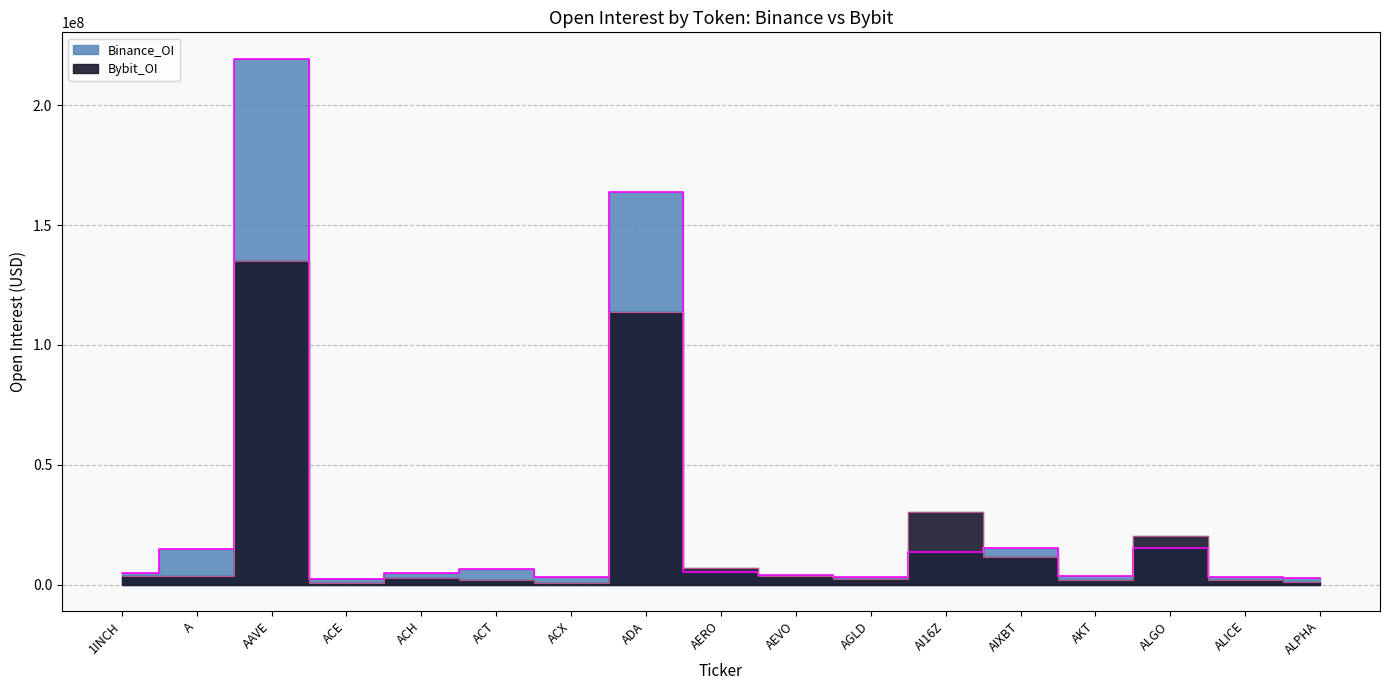

Reading left to right, extract all data points from this chart.

Bybit_OI: 3743212	3784527	135061788	873471	2849200	1860322	597452	113863615	7067932	3758121	2408727	30379306	11629780	1996057	20313274	1874658	935492
Binance_OI: 4711219	14694443	219475342	2472170	4952380	6560019	3347426	163928222	5266709	4108872	3379062	13578298	15306768	3803298	15204216	3314890	2721049